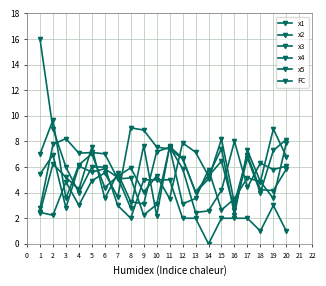

What is the spread (max minus min) of values at 16?

6.0